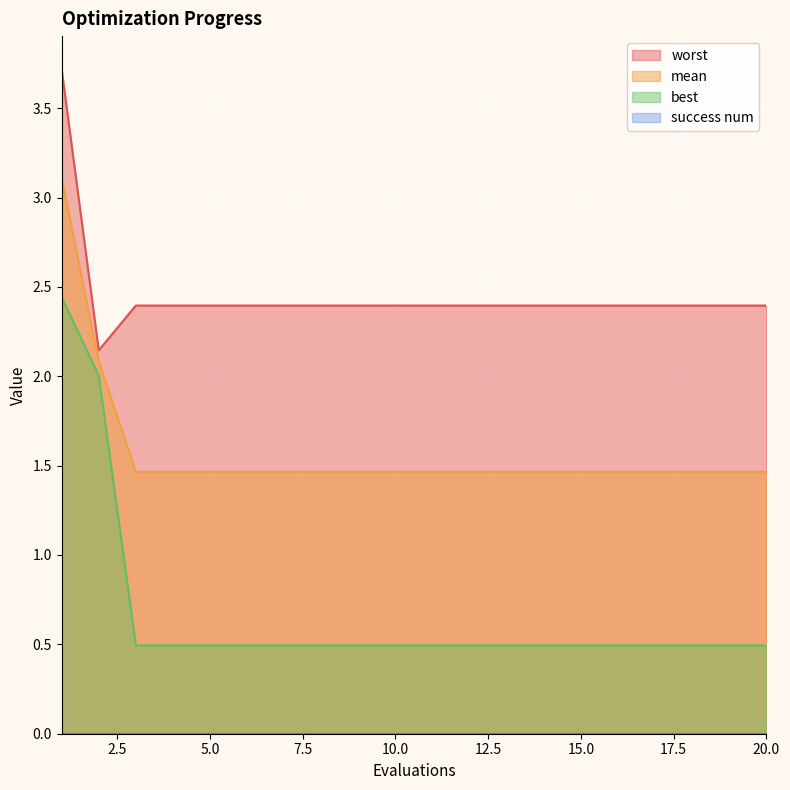

How many interior local valleys does the worst series have?

1